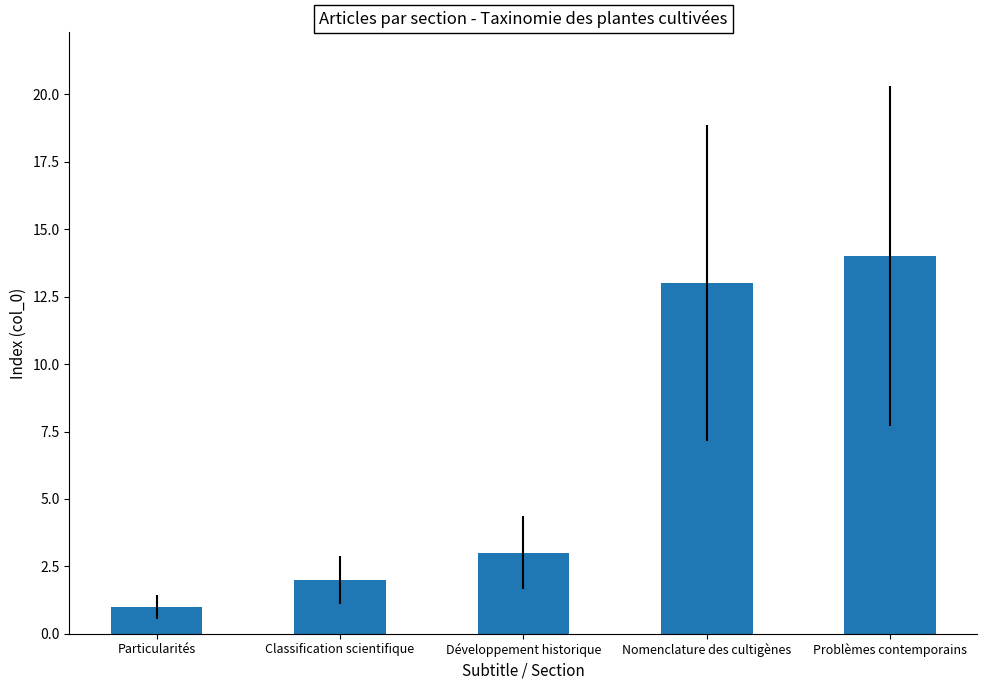

The chart shows a value of 3 at Développement historique. True or false?

True